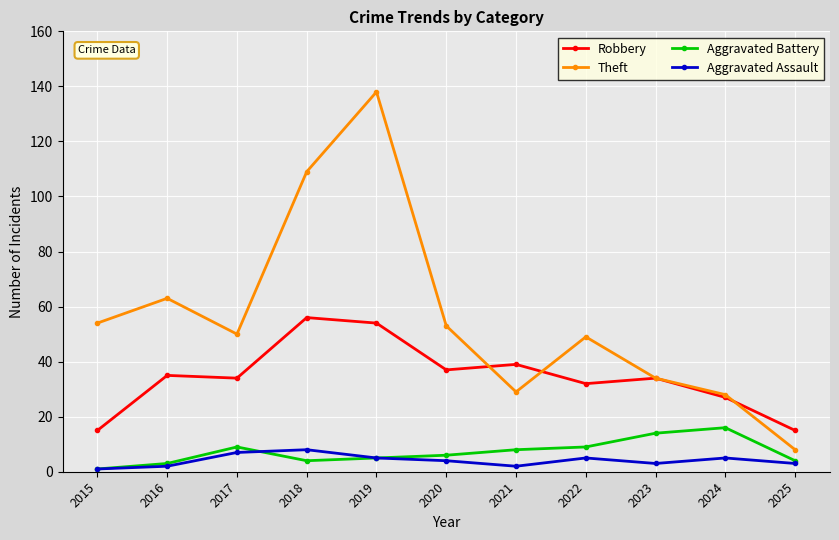

What is the average value of the Aggravated Assault series?

4